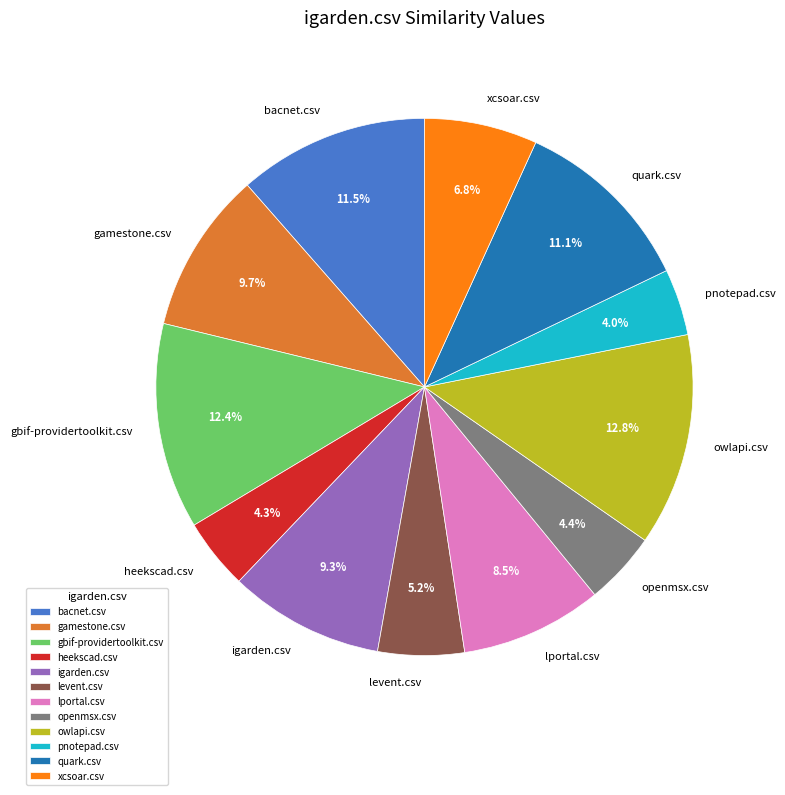

Count the number of slices in the pie.

12